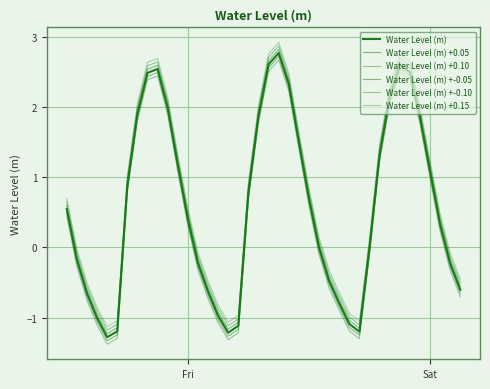

How many lines are shown in the chart?

6